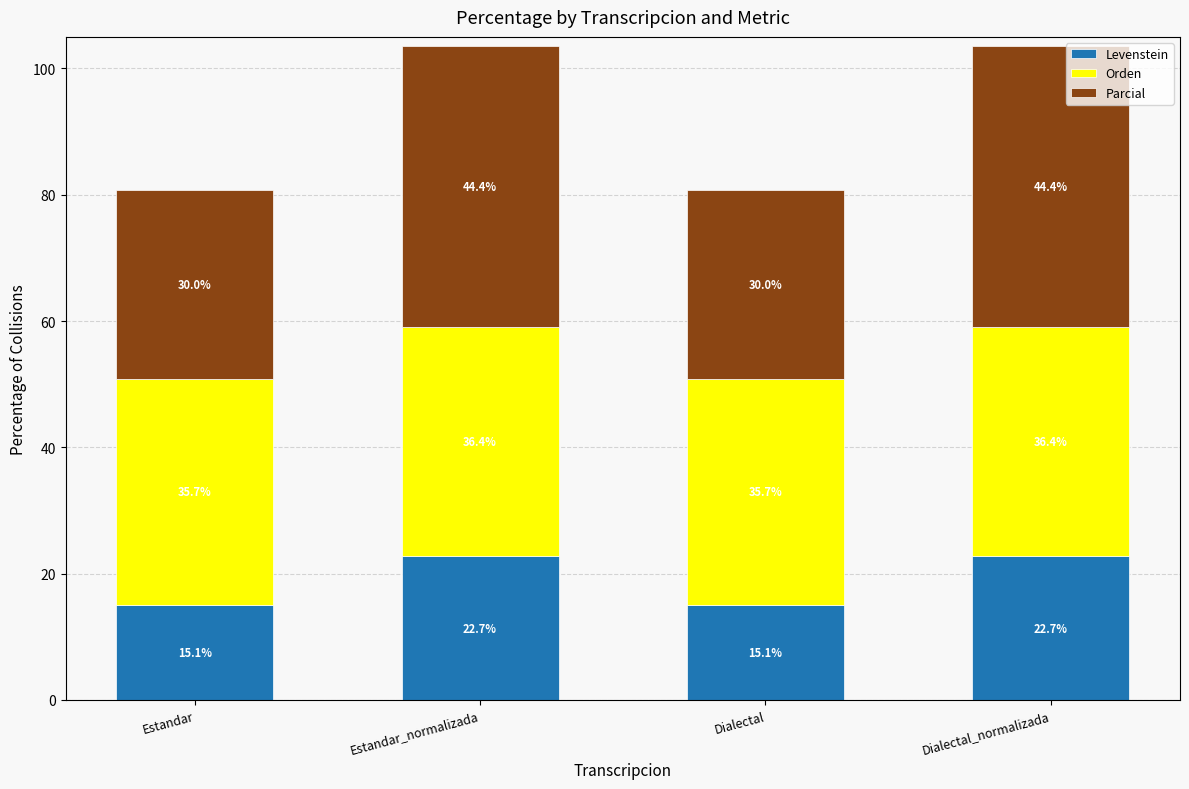

What is the difference between the maximum and minimum values in the Levenstein series?

7.6